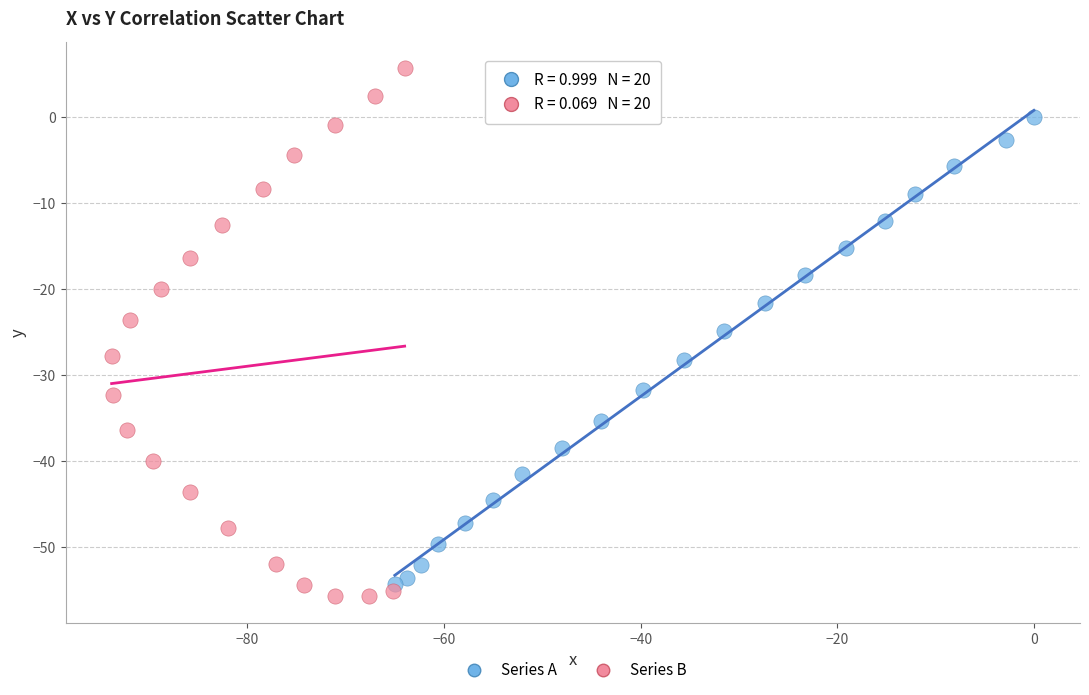

What are all the series names shown in the legend?

Series A, Series B